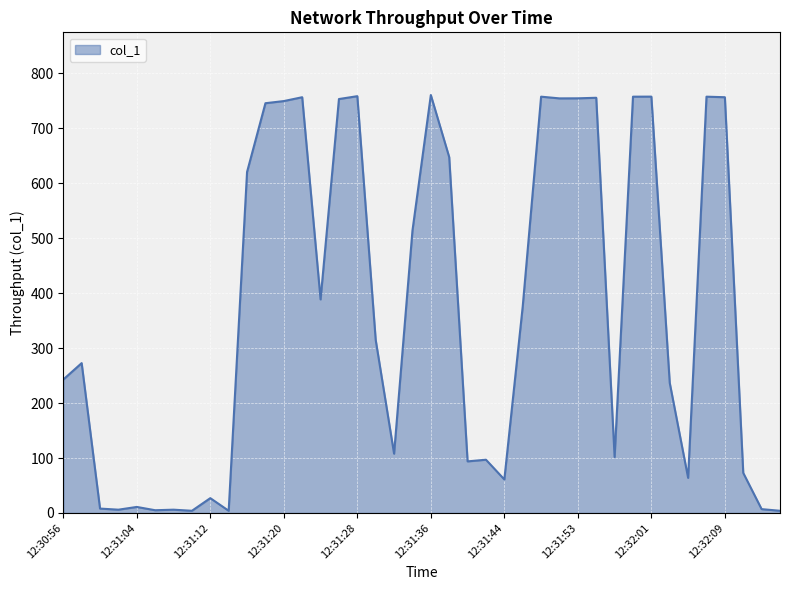

What is the greatest value displayed?

760.5